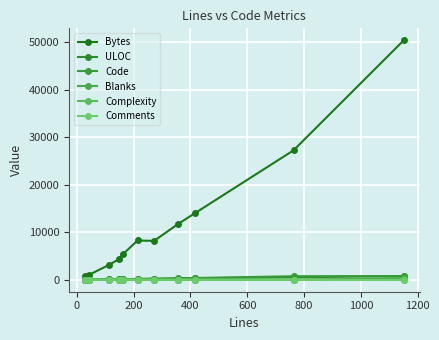

What are all the series names shown in the legend?

Bytes, ULOC, Code, Blanks, Complexity, Comments